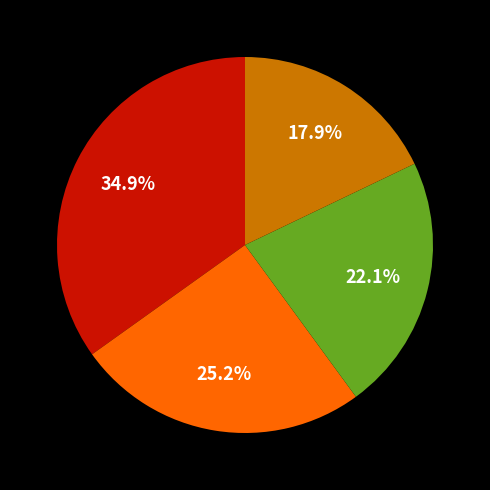

Is there any slice that represents more than half of the pie?

No